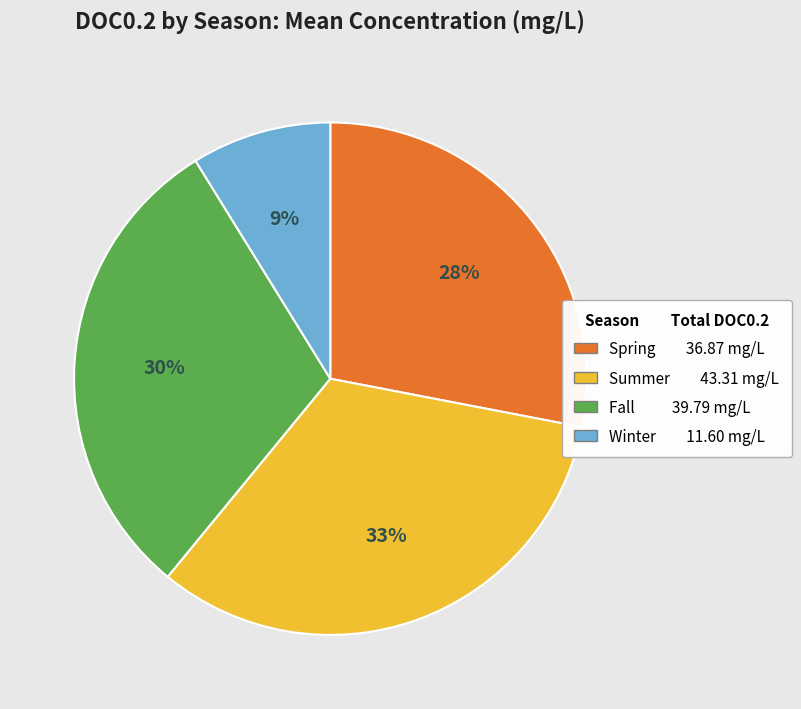

Rank the categories by value from highest to lowest.

Summer, Fall, Spring, Winter